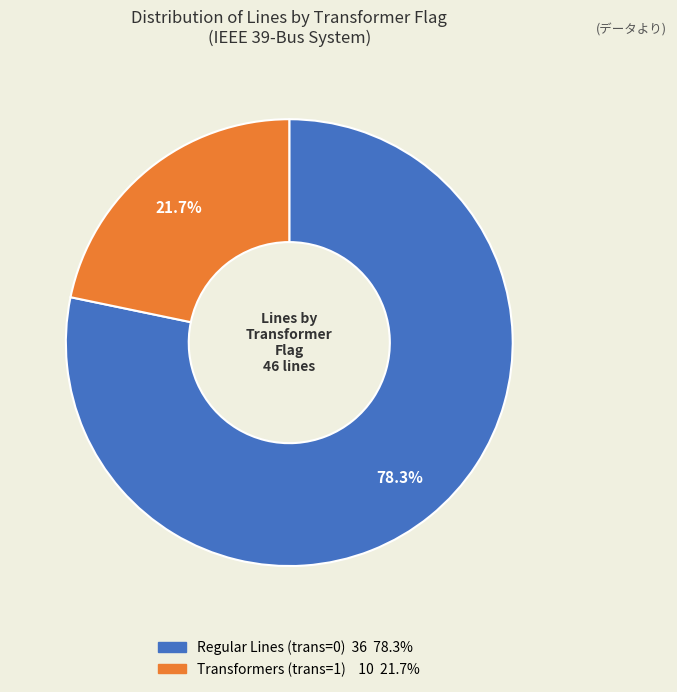

Is there a majority slice in this chart?

Yes